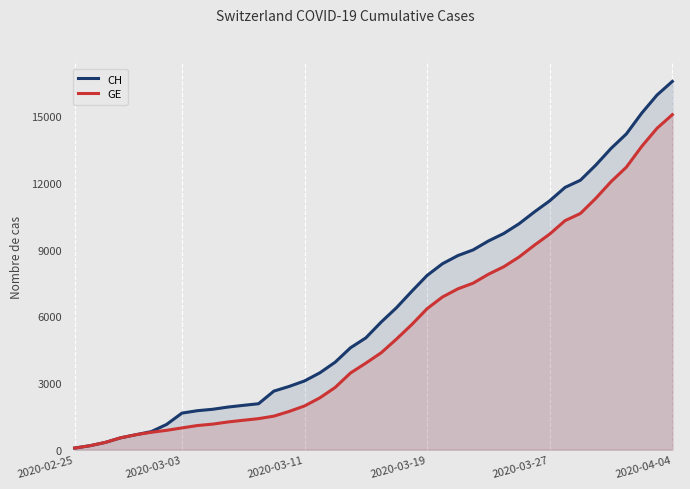

At which category does the chart reach its peak across all series?

2020-04-04